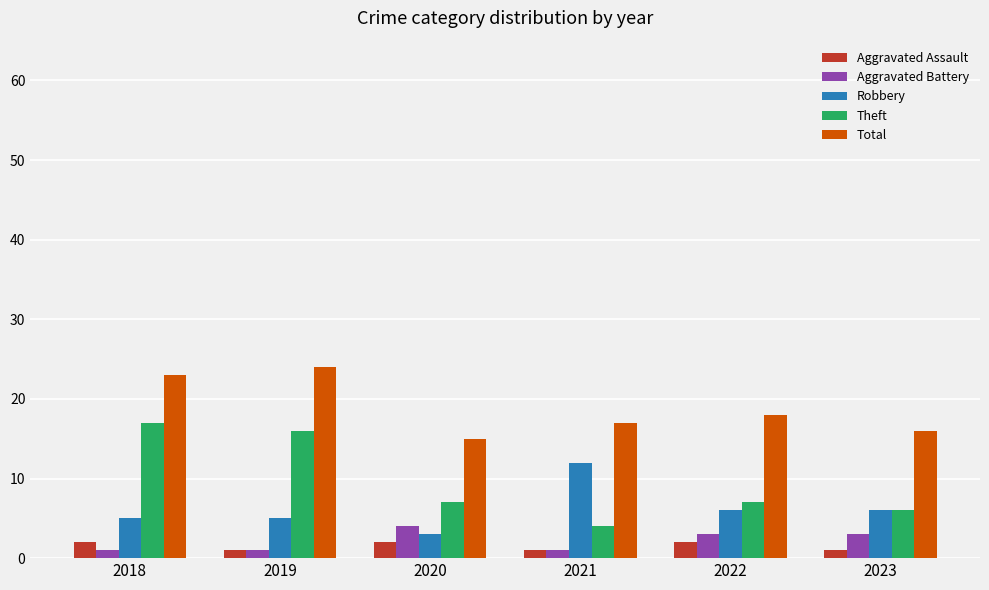

How many values in the Aggravated Battery series are below 3?

3